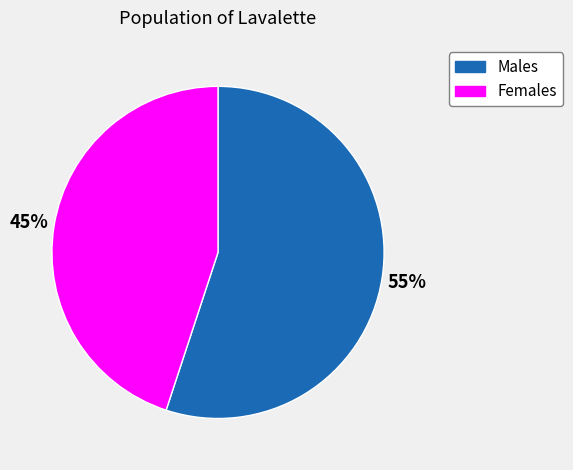

How many slices are in this pie chart?

2